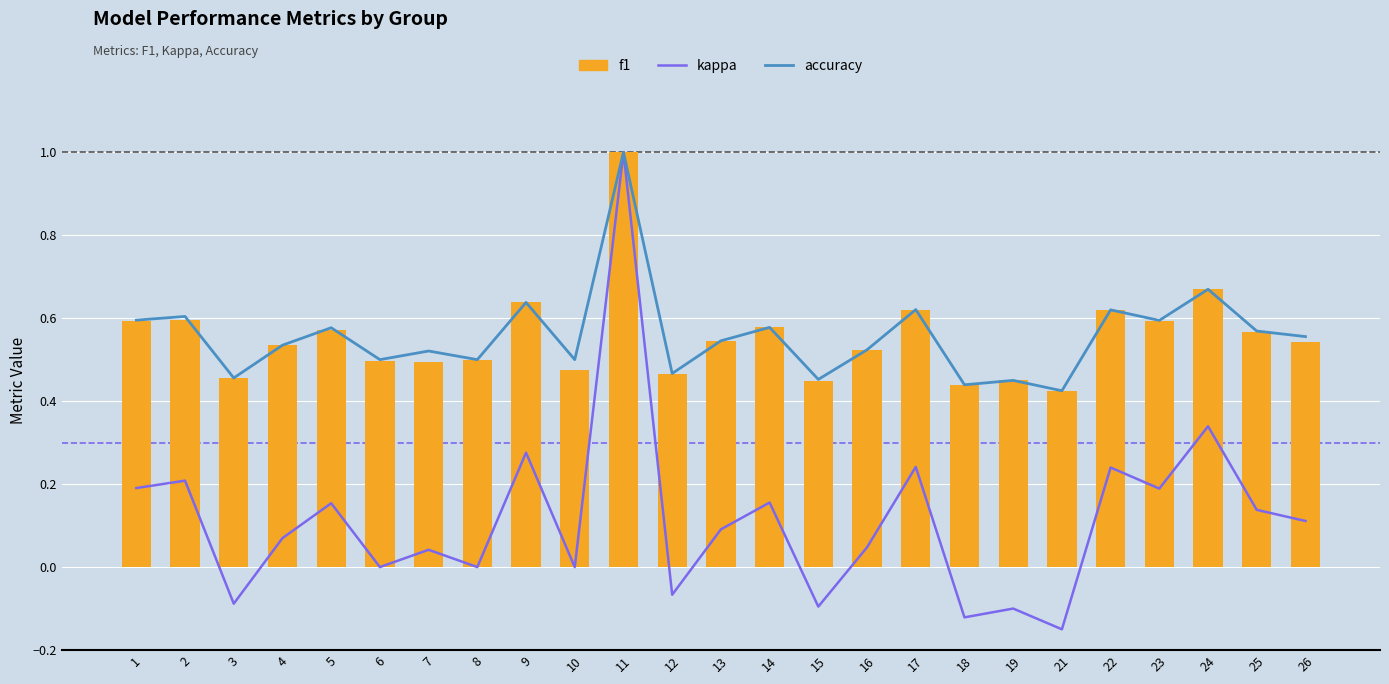

Where does the kappa series first go above 0?

1